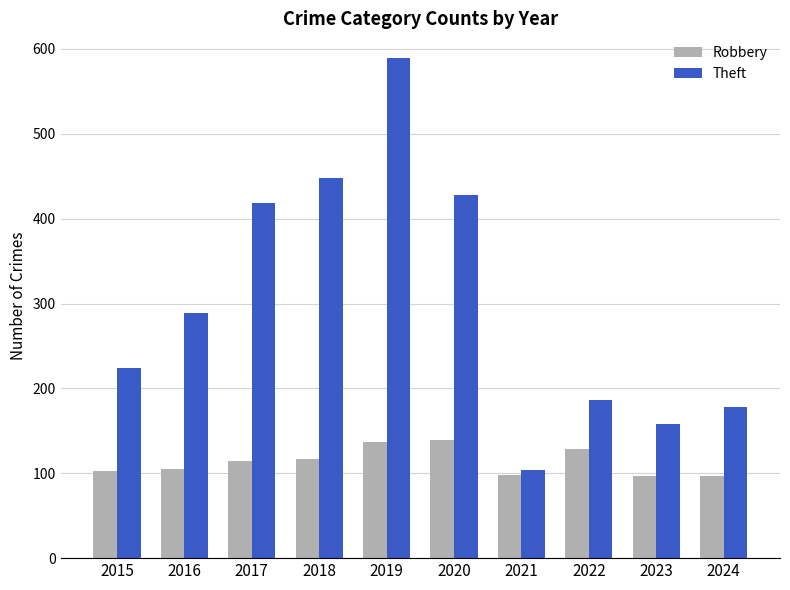

What is the value of the Robbery bar at the 1st from the left?

103